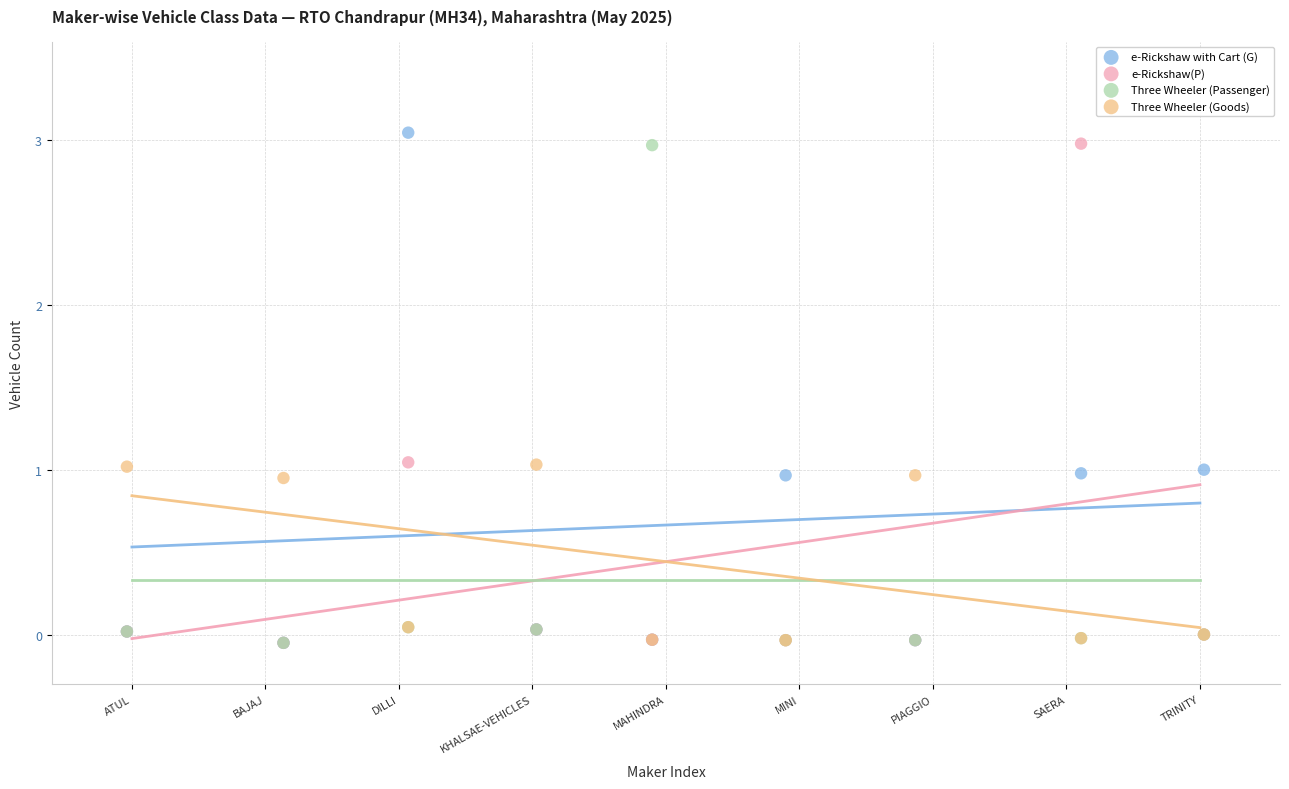

What are all the series names shown in the legend?

e-Rickshaw with Cart (G), e-Rickshaw(P), Three Wheeler (Passenger), Three Wheeler (Goods)